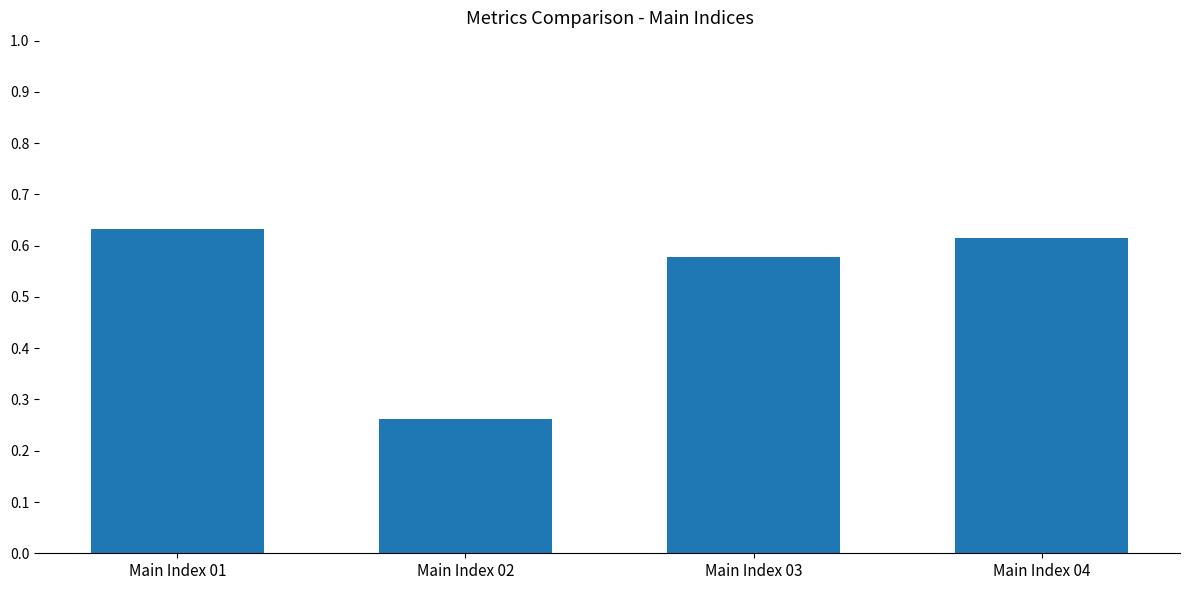

Between Main Index 03 and Main Index 02, which is larger?

Main Index 03